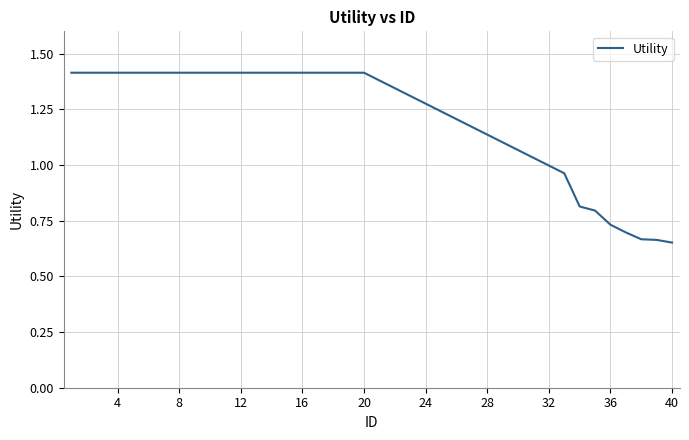

What is the greatest value displayed?

1.4